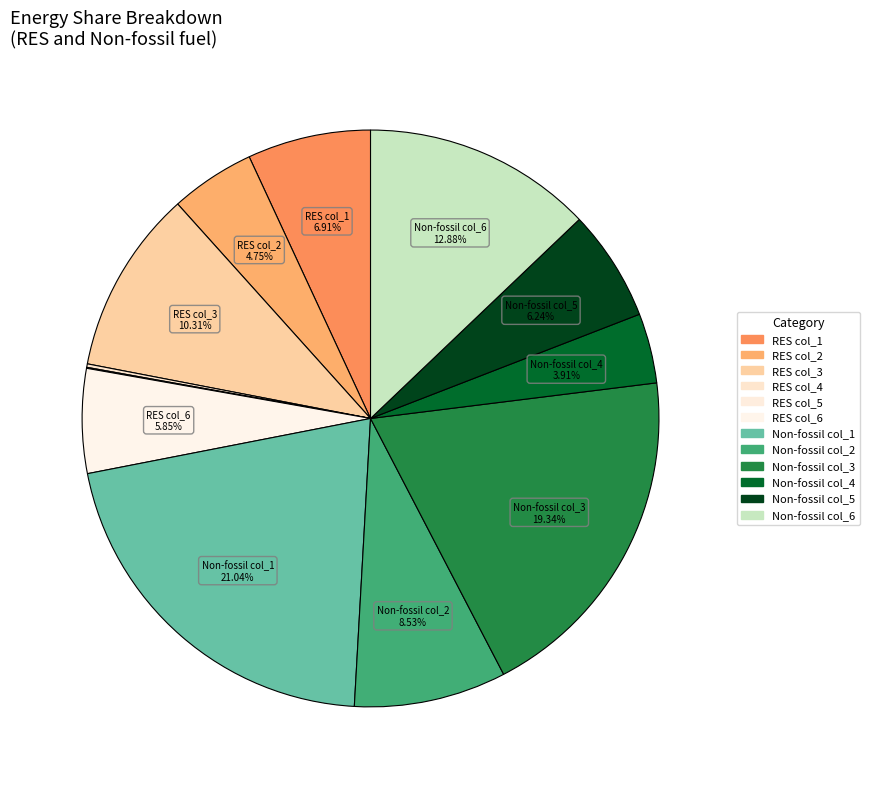

Which slice is the smallest?

Share of RES col_5